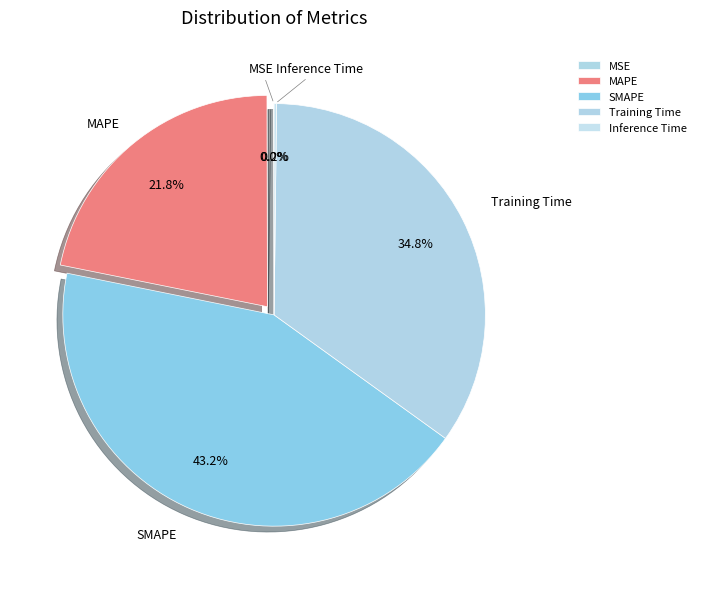

What percentage is NOT represented by MAPE?

78.2%